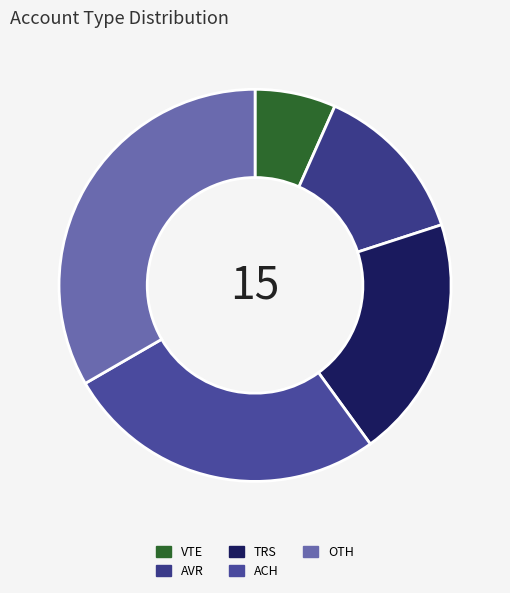

Rank the categories by value from highest to lowest.

OTH, ACH, TRS, AVR, VTE